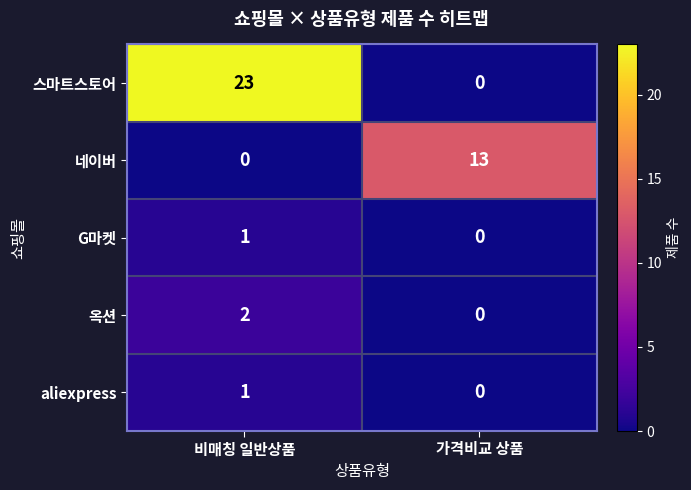

Rank the categories by G마켓 value from lowest to highest.

가격비교 상품, 비매칭 일반상품